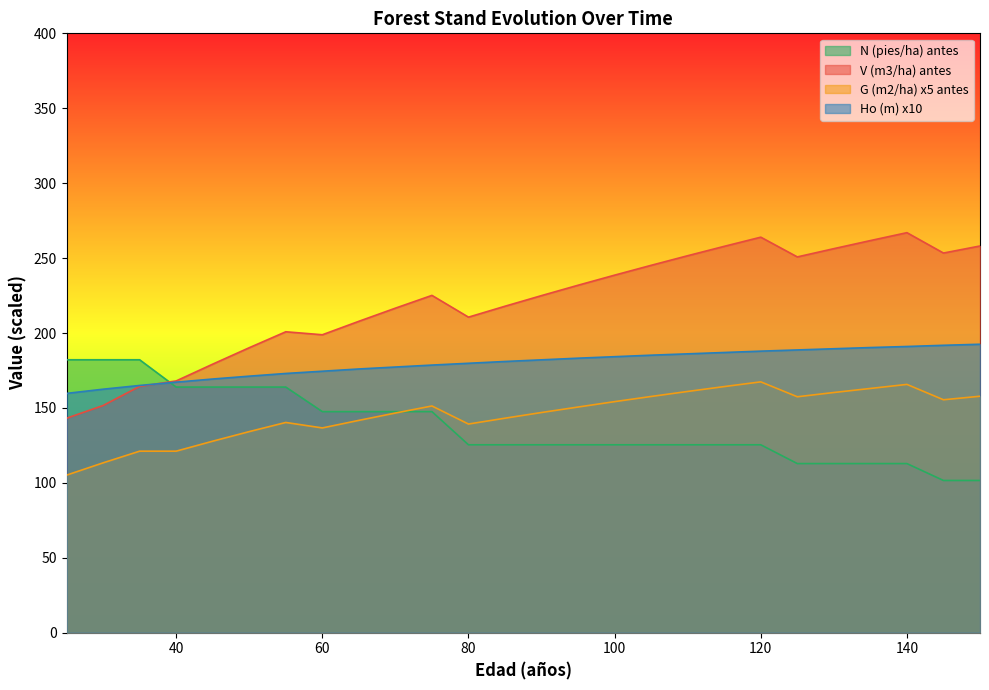

Rank the series by their maximum value, from highest to lowest.

V (m3/ha) antes, Ho (m) x10, N (pies/ha) antes, G (m2/ha) x5 antes